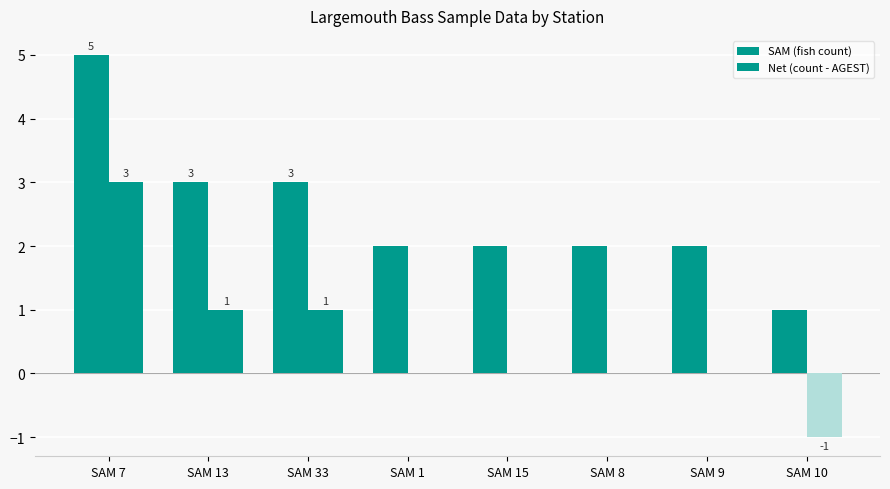

What value does the SAM (fish count) series have at SAM 33?

3